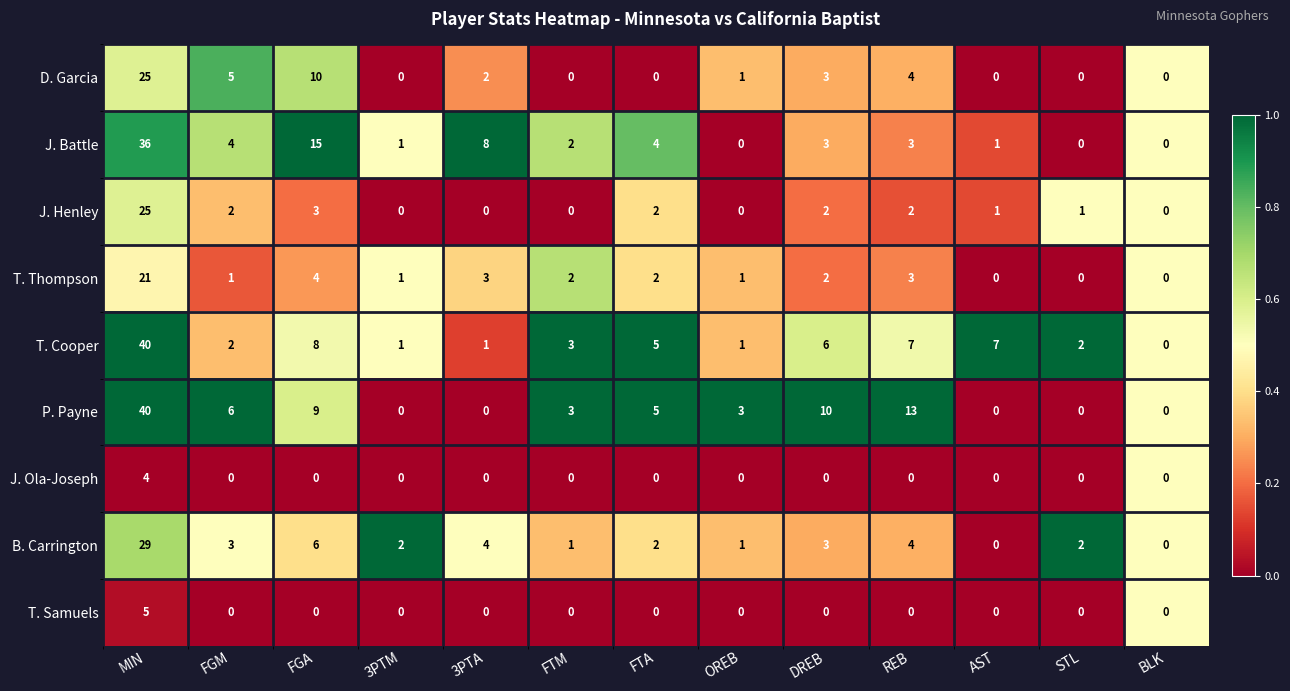

What is the total value across all series at DREB?

29